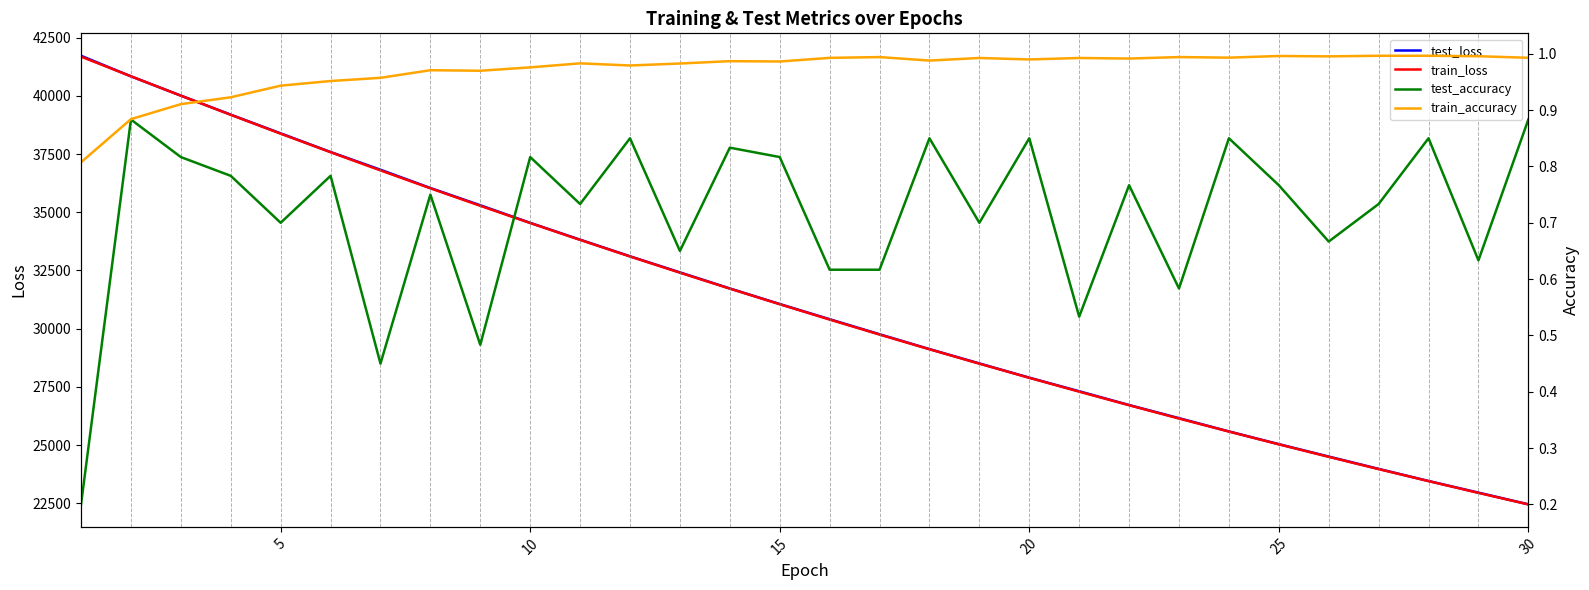

What is the value of the train_loss point at the 12th from the left?

33101.6